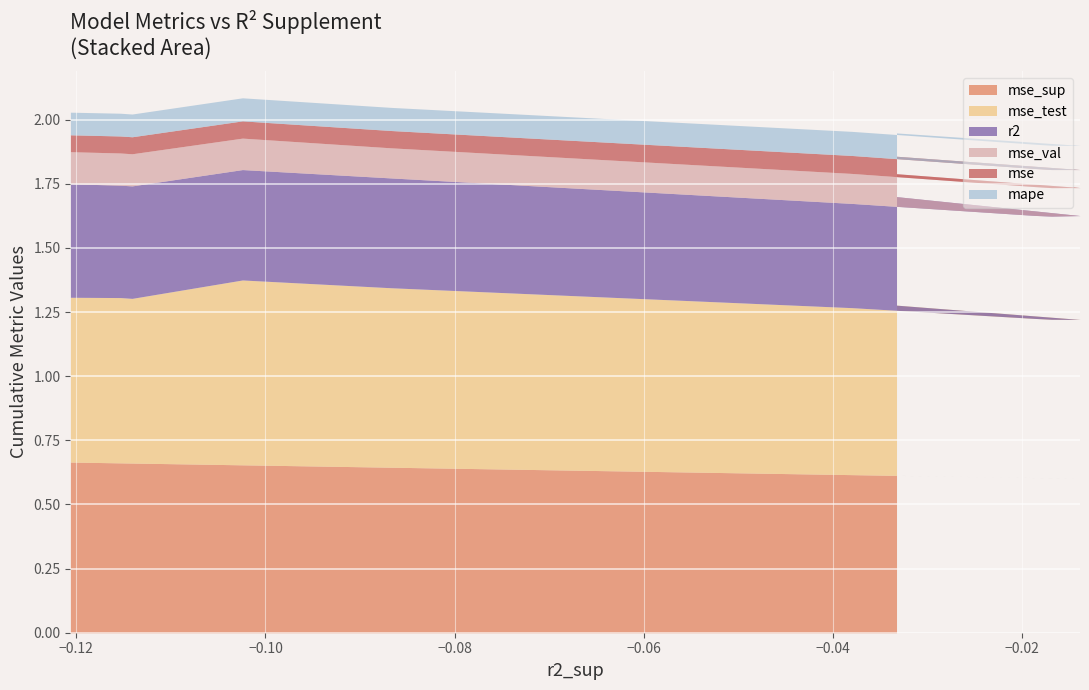

Is the value of mse_val at model_7_35_0 greater than the value of mse at model_7_35_5?

Yes